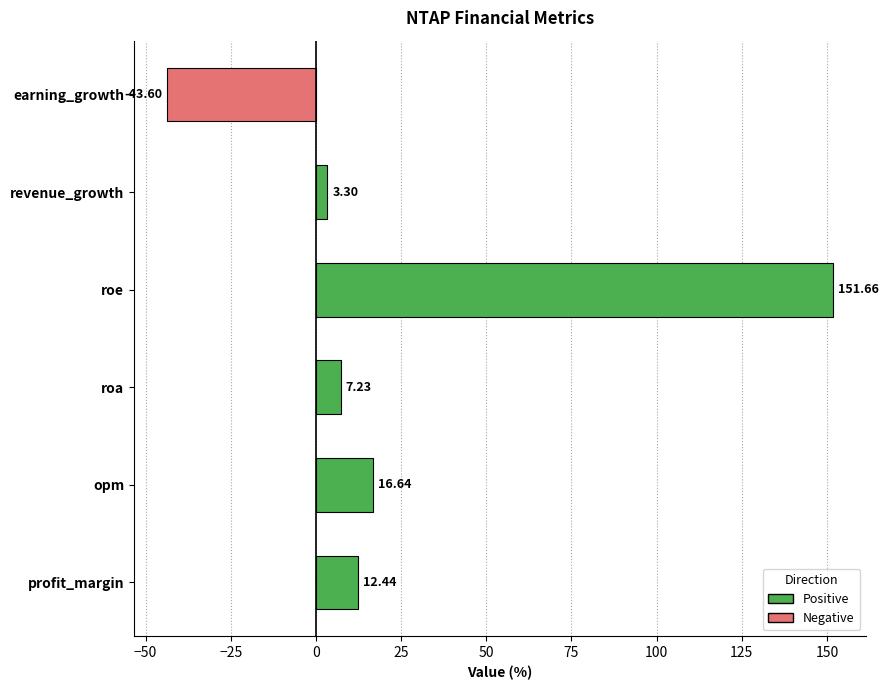

At which label is the value closest to 54?

opm